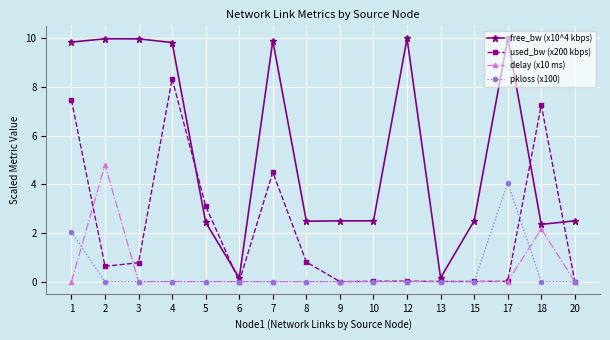

At how many categories does at least one series exceed 3?

9